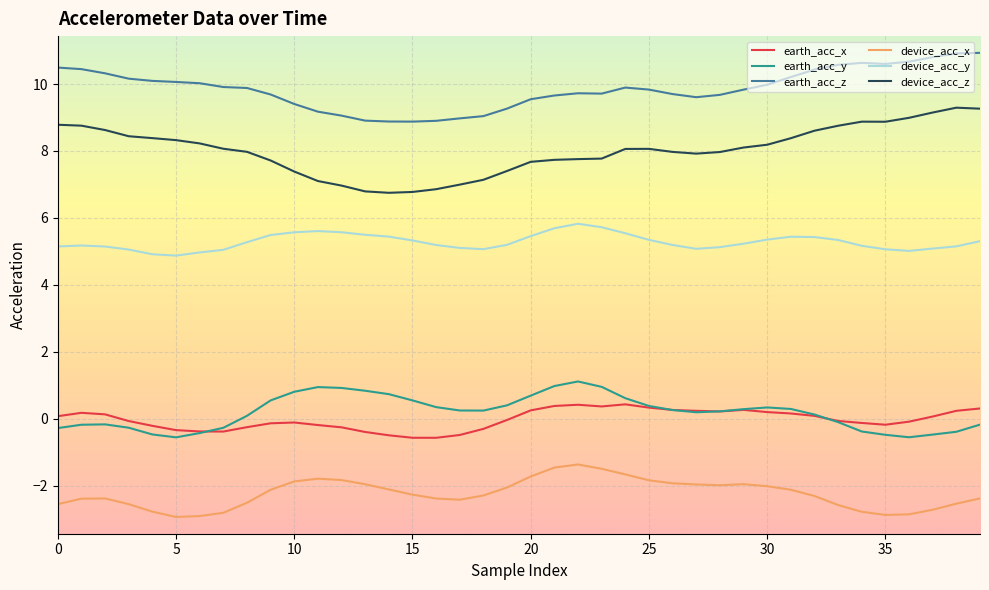

List the series in order of their peak value, lowest first.

device_acc_x, earth_acc_x, earth_acc_y, device_acc_y, device_acc_z, earth_acc_z